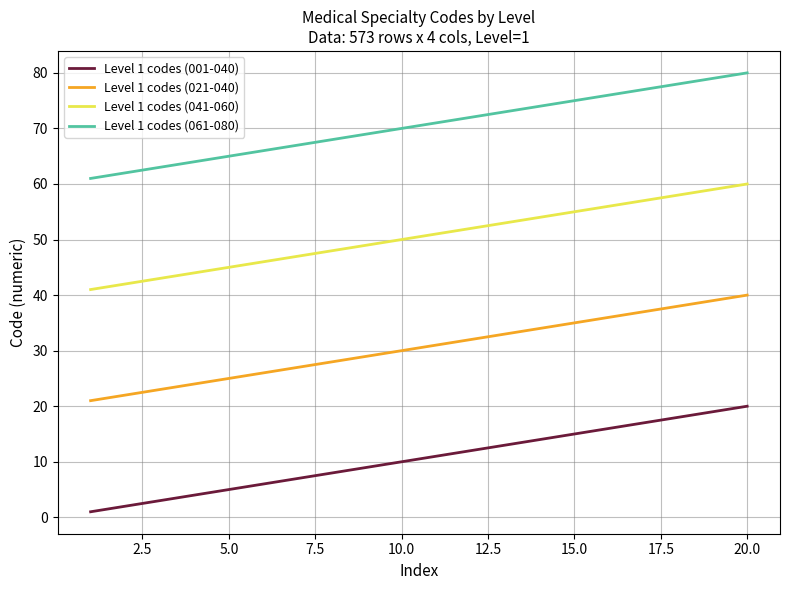

List the series in order of their overall mean, lowest first.

Level 1 codes (001-040), Level 1 codes (021-040), Level 1 codes (041-060), Level 1 codes (061-080)